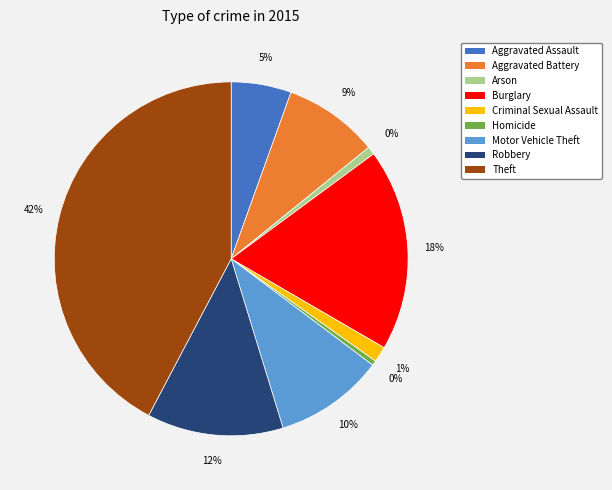

To the nearest percent, what is the combined percentage of Robbery and Burglary?

31%